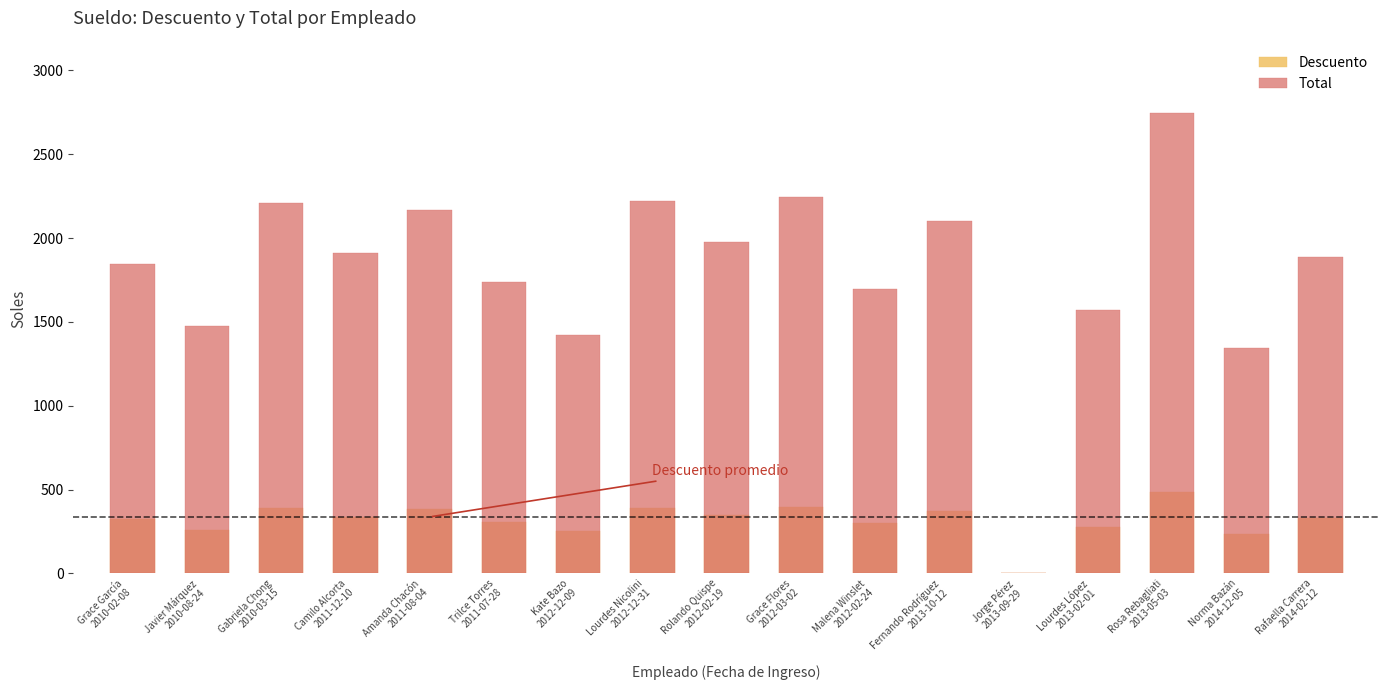

At which label does Descuento first exceed 332?

Gabriela Chong
2010-03-15